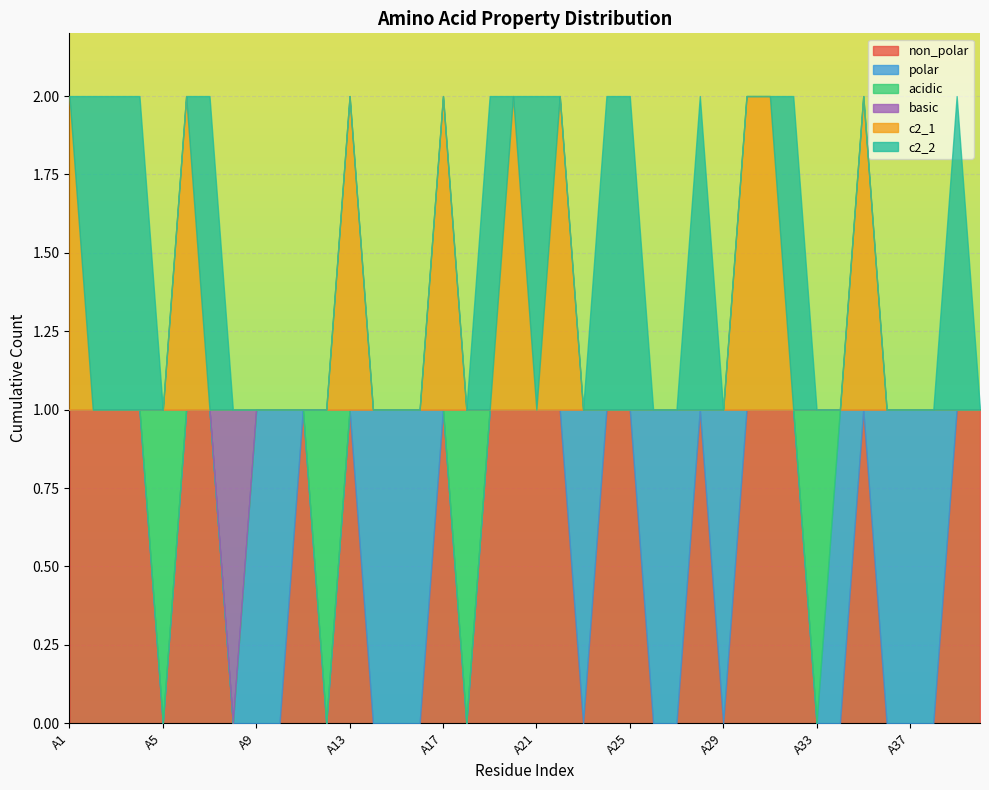

Rank the series at A25 from lowest to highest value.

polar, acidic, basic, c2_1, non_polar, c2_2